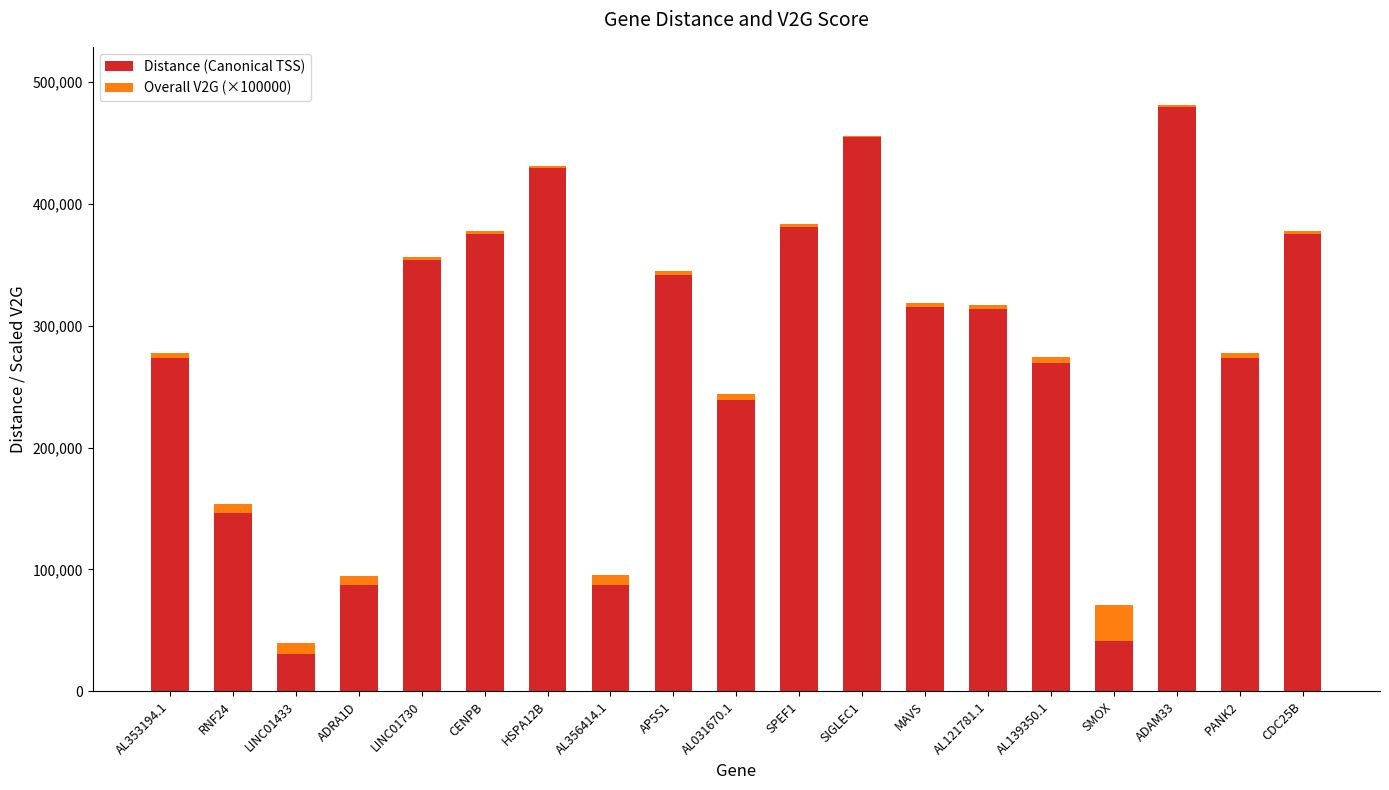

What value does the Distance (Canonical TSS) series have at SMOX?

41212.0